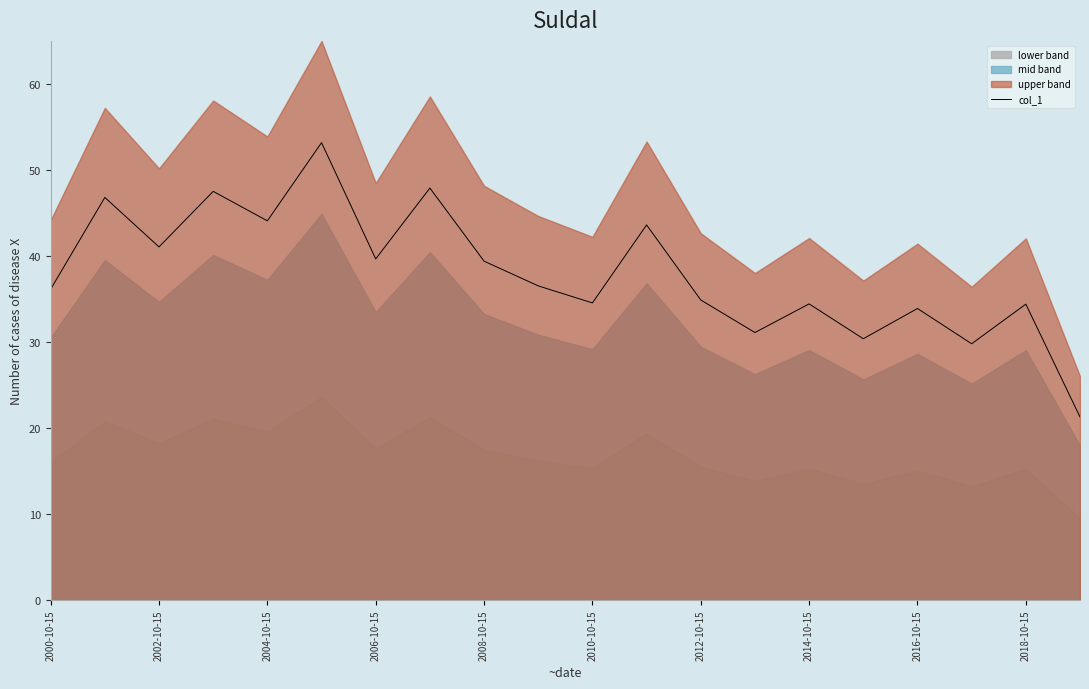

Count the number of categories in the chart.

20